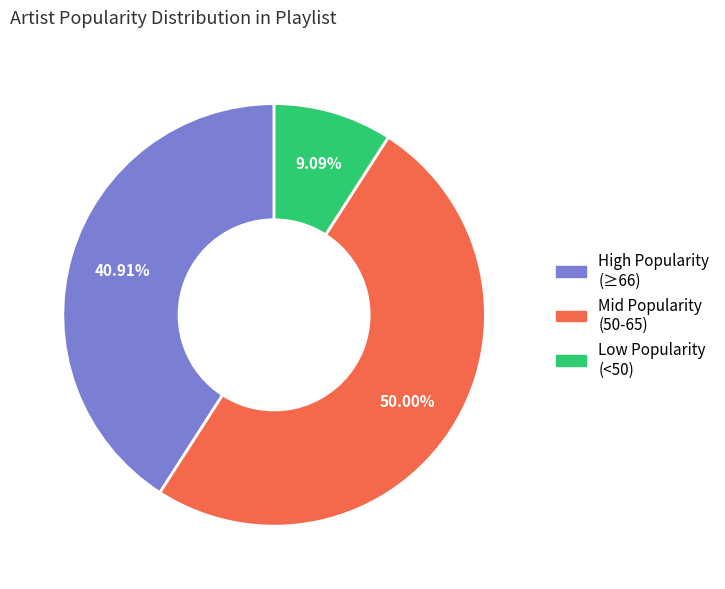

Count the number of slices in the pie.

3